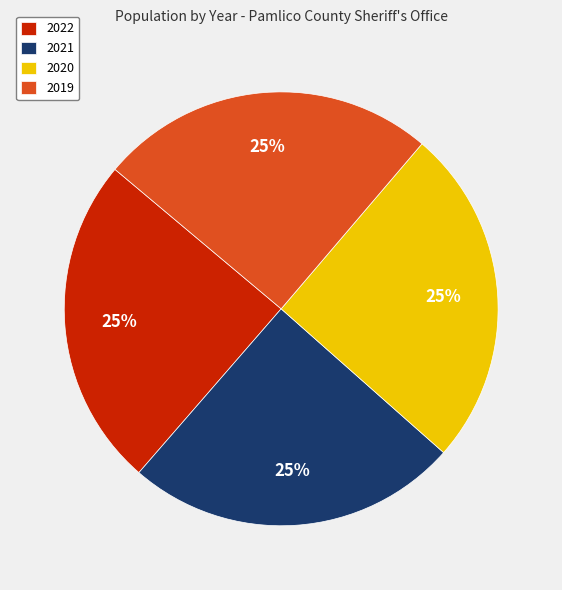

Between 2020 and 2022, which is larger?

2020